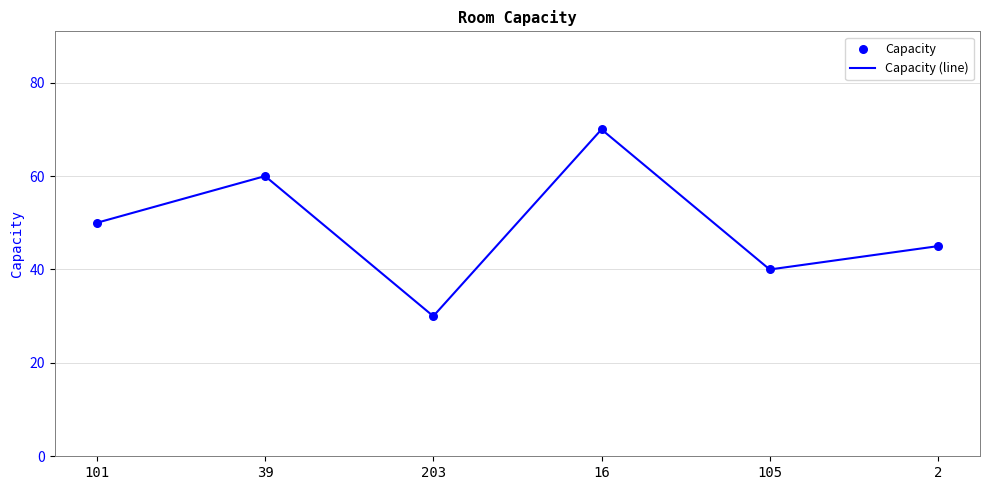

Approximately how many times larger is the value at 39 compared to 16?

0.9